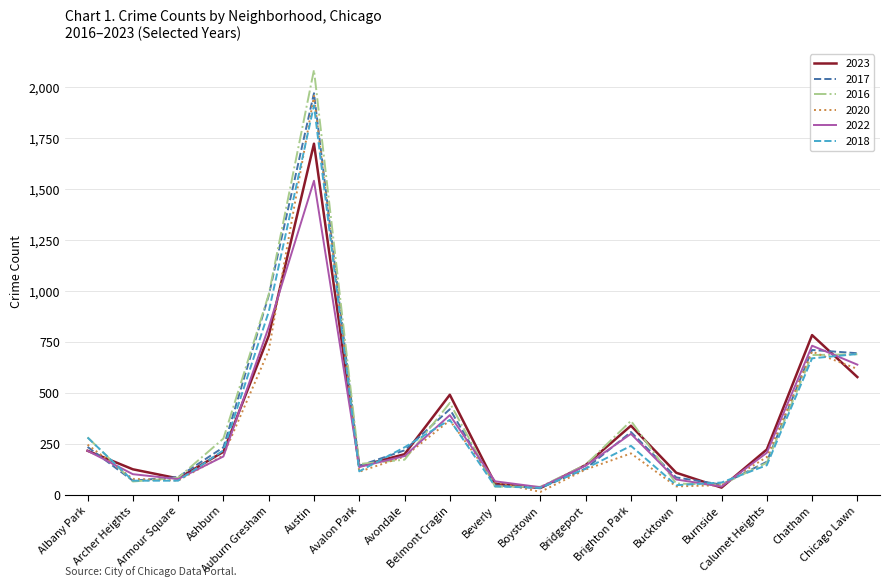

In 2023, how many points are lower than both neighbors (excluding endpoints)?

4